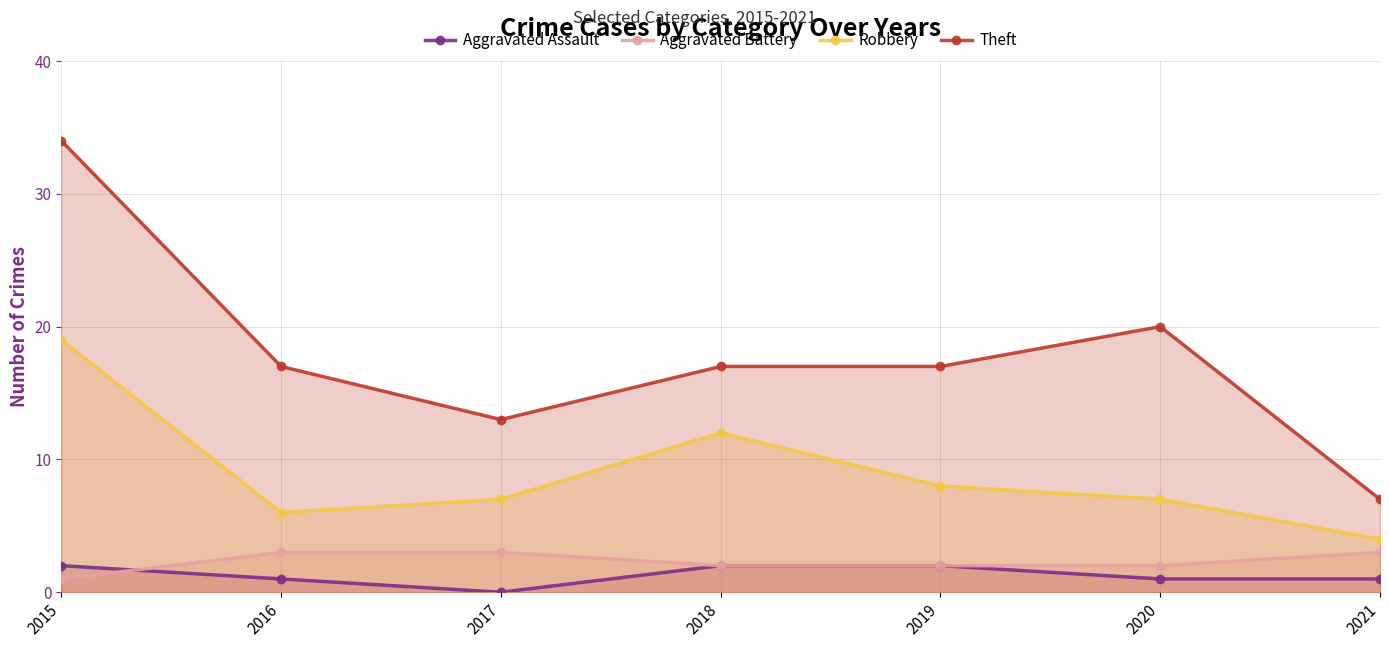

How many data points in Robbery are less than 7?

2